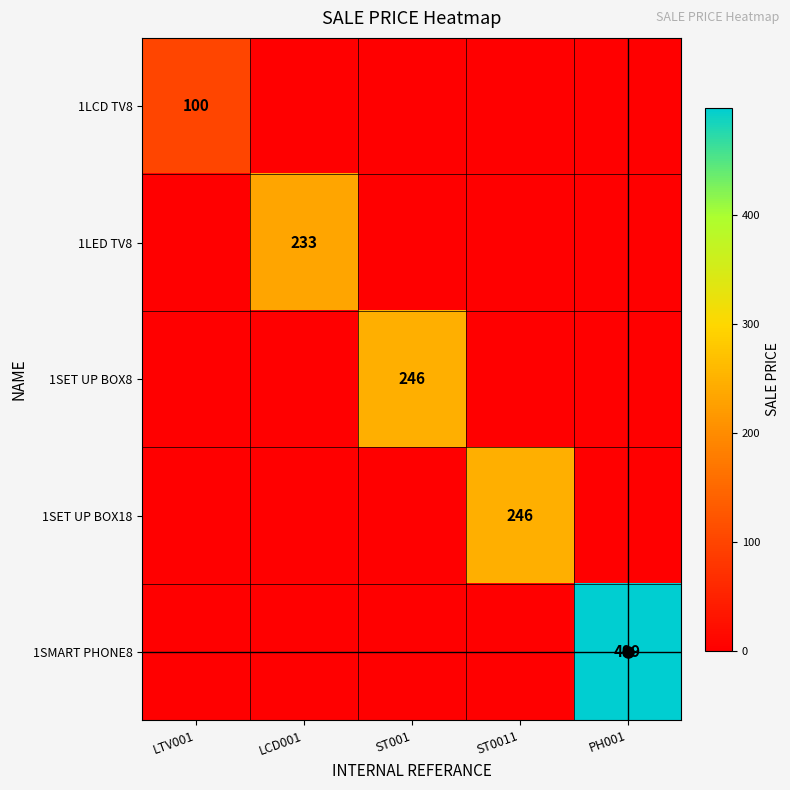

How many distinct data groups are displayed?

5